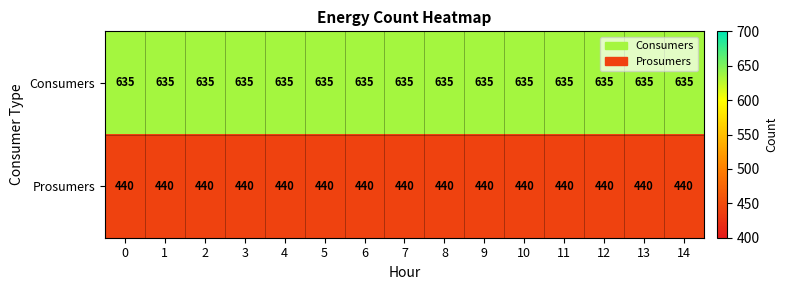

What value does the Prosumers series have at 5?

440